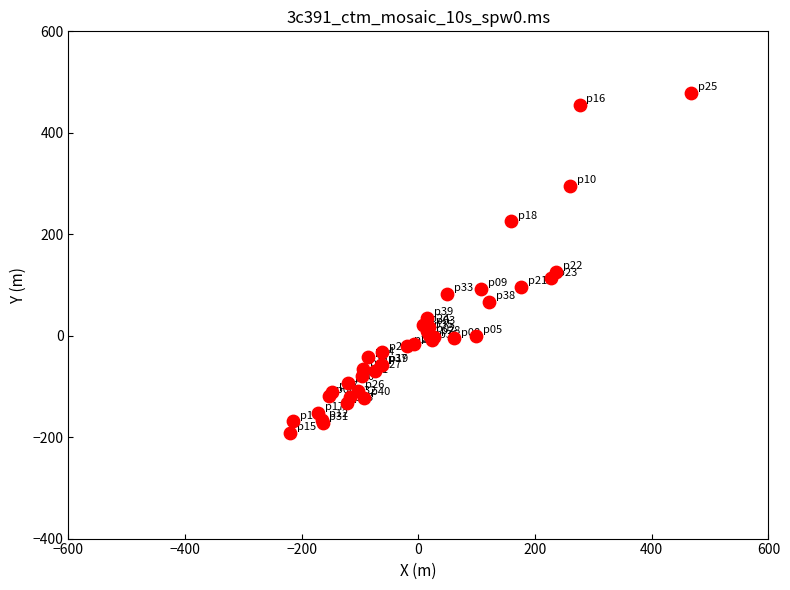

What Y value in the scatter plot is closest to 143?

125.4